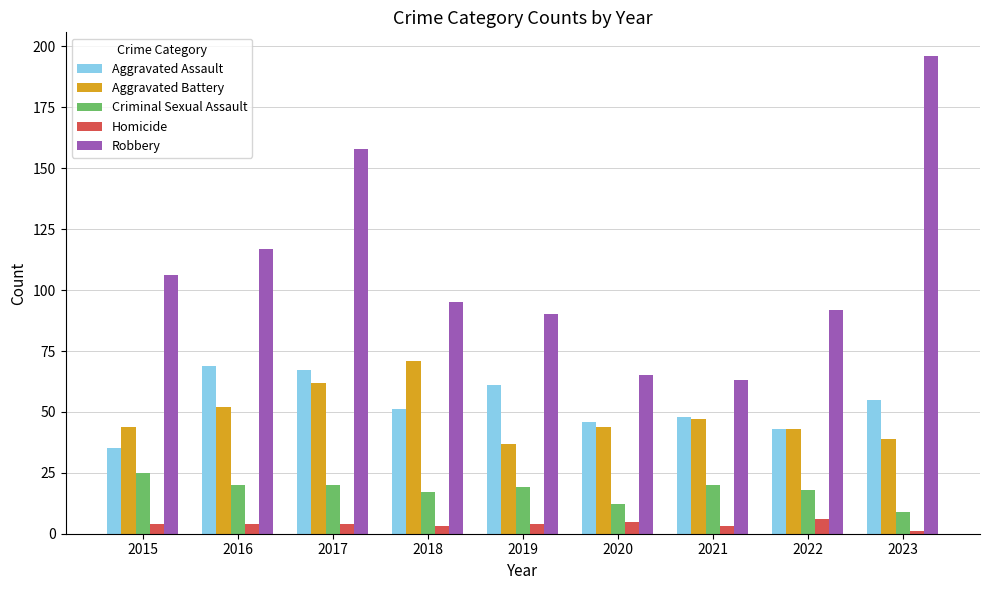

Reading left to right, extract all data points from this chart.

Aggravated Assault: 2015=35	2016=69	2017=67	2018=51	2019=61	2020=46	2021=48	2022=43	2023=55
Aggravated Battery: 2015=44	2016=52	2017=62	2018=71	2019=37	2020=44	2021=47	2022=43	2023=39
Criminal Sexual Assault: 2015=25	2016=20	2017=20	2018=17	2019=19	2020=12	2021=20	2022=18	2023=9
Homicide: 2015=4	2016=4	2017=4	2018=3	2019=4	2020=5	2021=3	2022=6	2023=1
Robbery: 2015=106	2016=117	2017=158	2018=95	2019=90	2020=65	2021=63	2022=92	2023=196